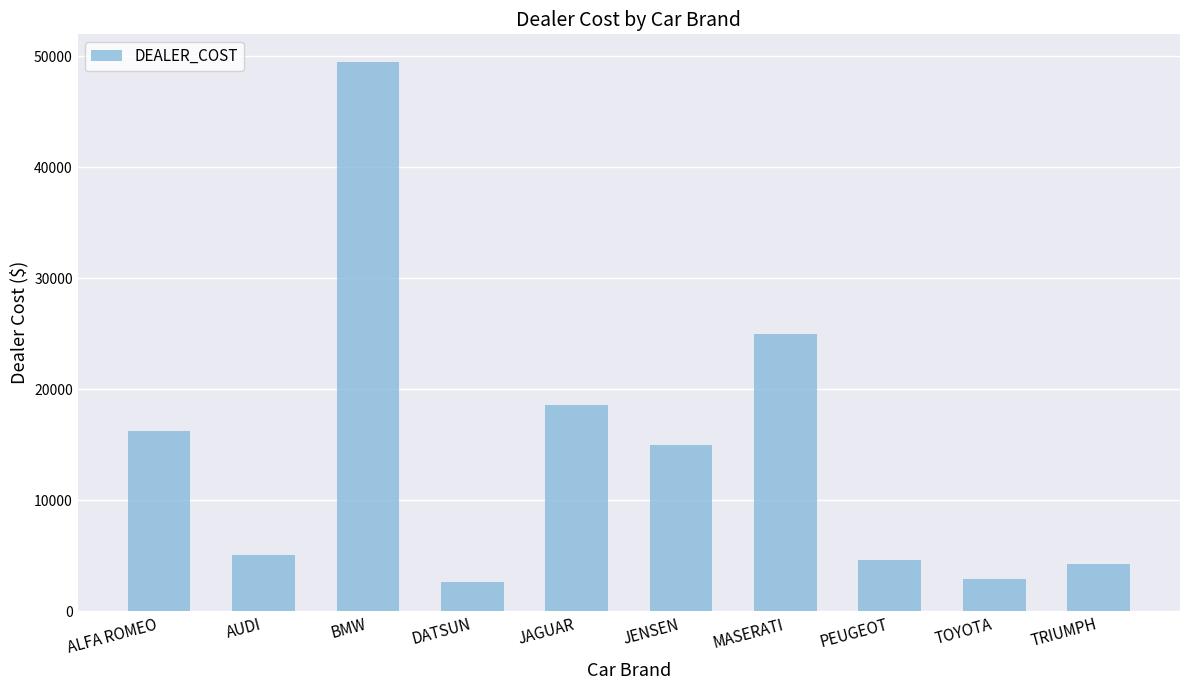

How many values are below 14940?

5